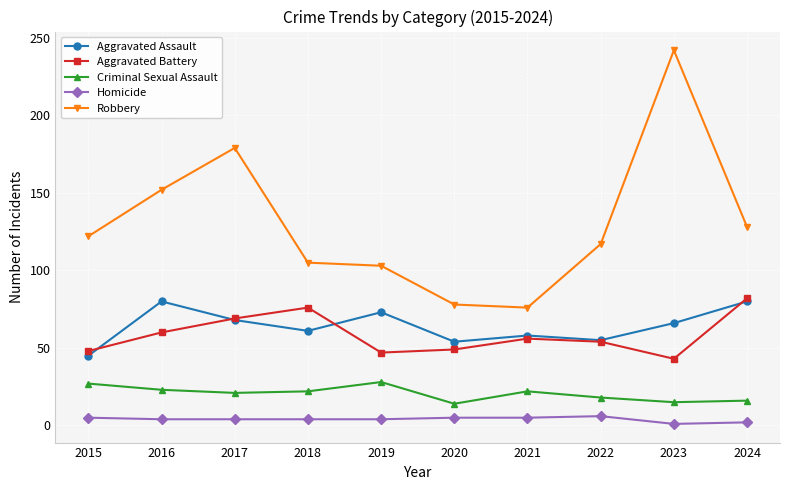

Which series has the largest range (max minus min)?

Robbery